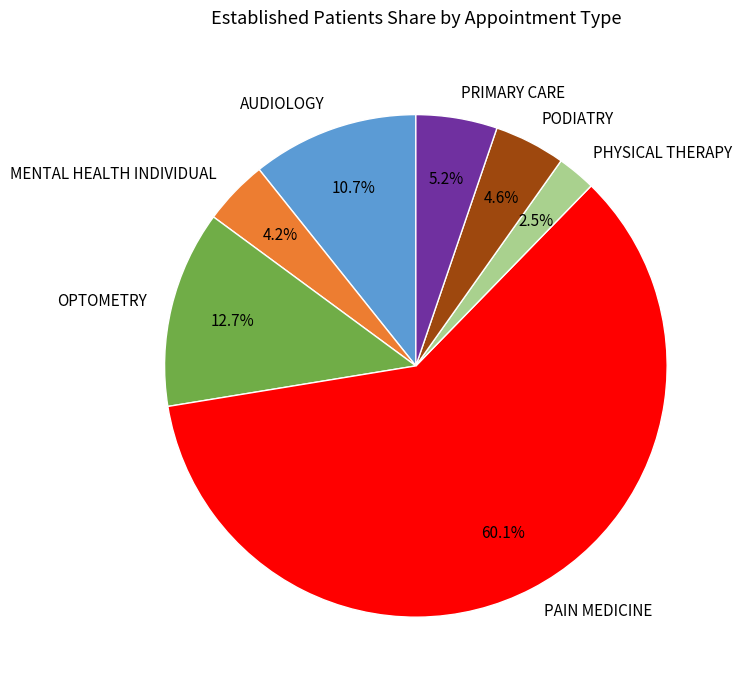

Do PRIMARY CARE and OPTOMETRY together represent more than half of the pie?

No